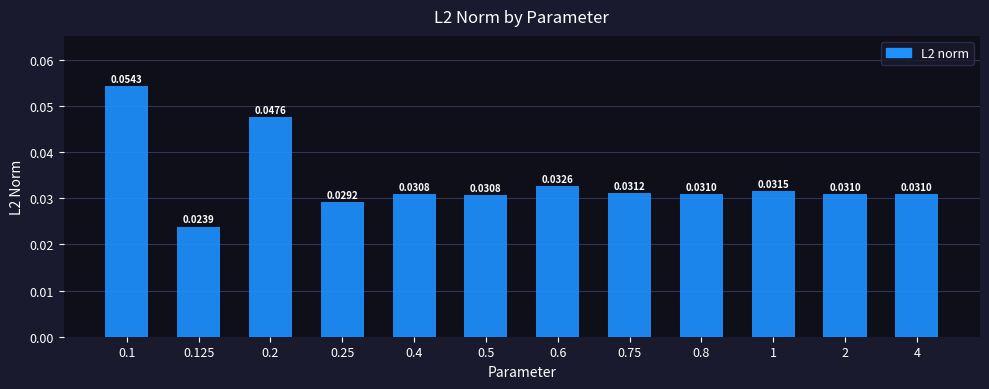

What is the sum of all values?

0.4